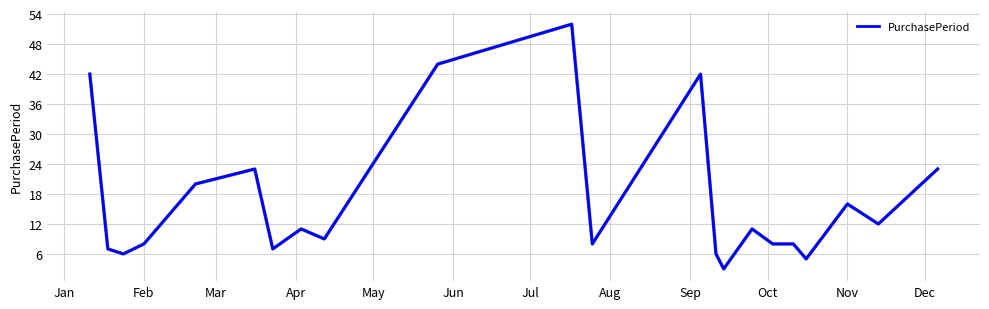

What is the smallest value displayed?

3